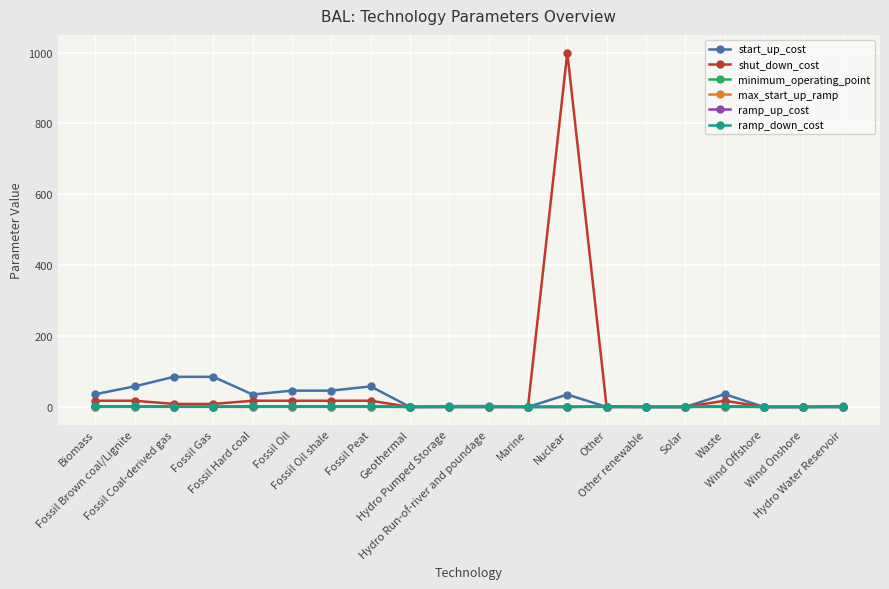

Does the chart have visible grid lines?

Yes